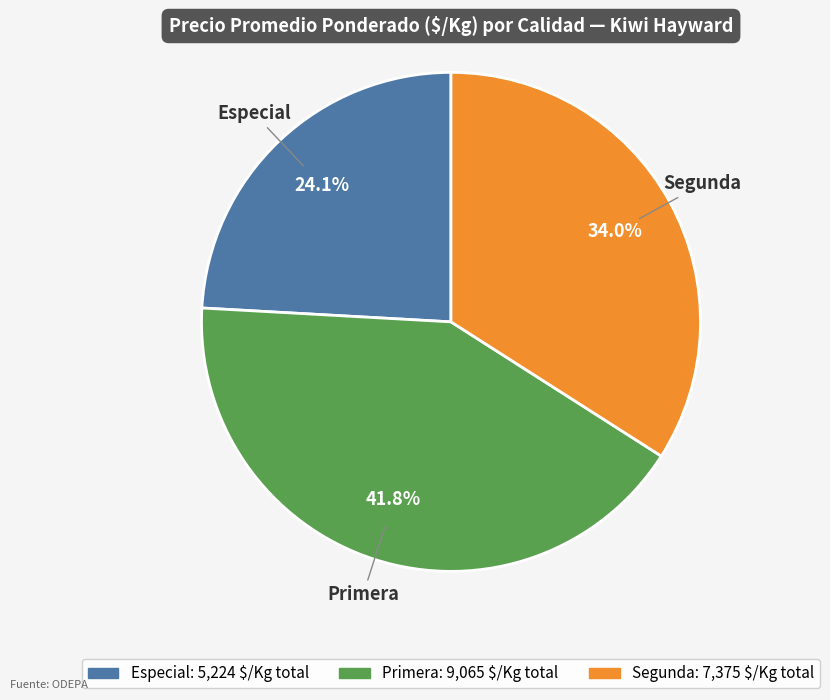

Is there a majority slice in this chart?

No